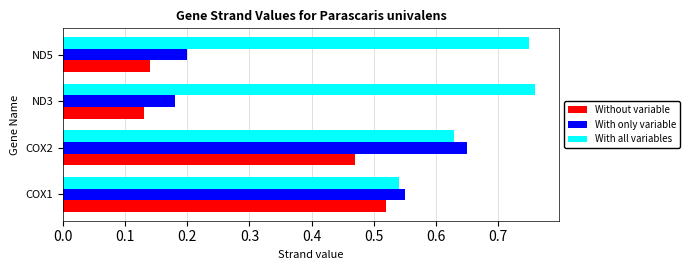

Is it true that With only variable equals 0.9 at COX2?

False